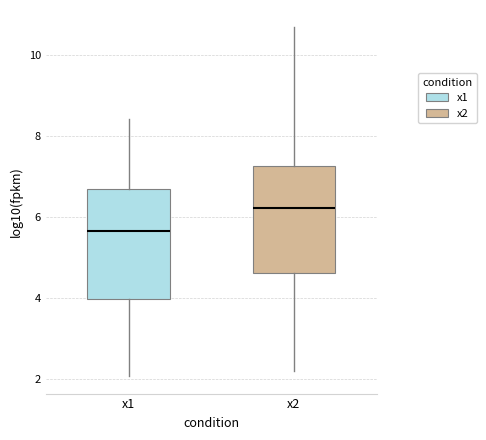

Where does the lower whisker of the box for x1 end on the y-axis? The values are not printed on the chart, so give them approximately, as read against the axis.

2.0